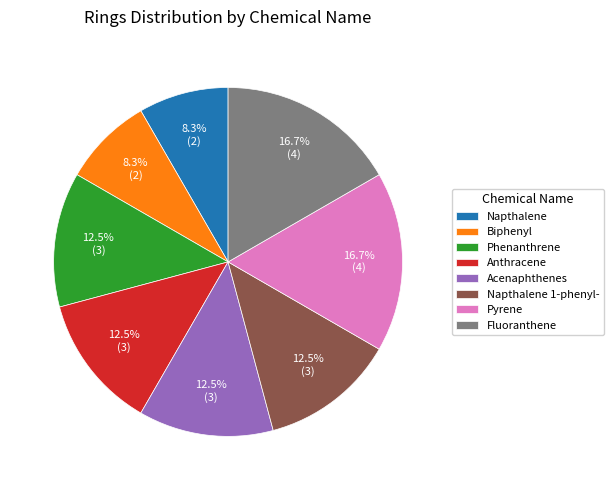

Does Phenanthrene represent more than half of the total?

No